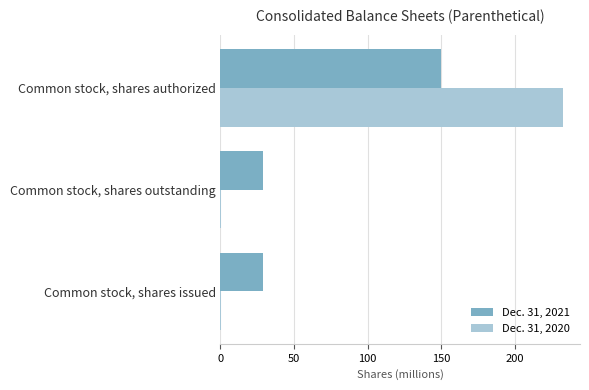

At which category is the sum across all series the highest?

Common stock, shares authorized